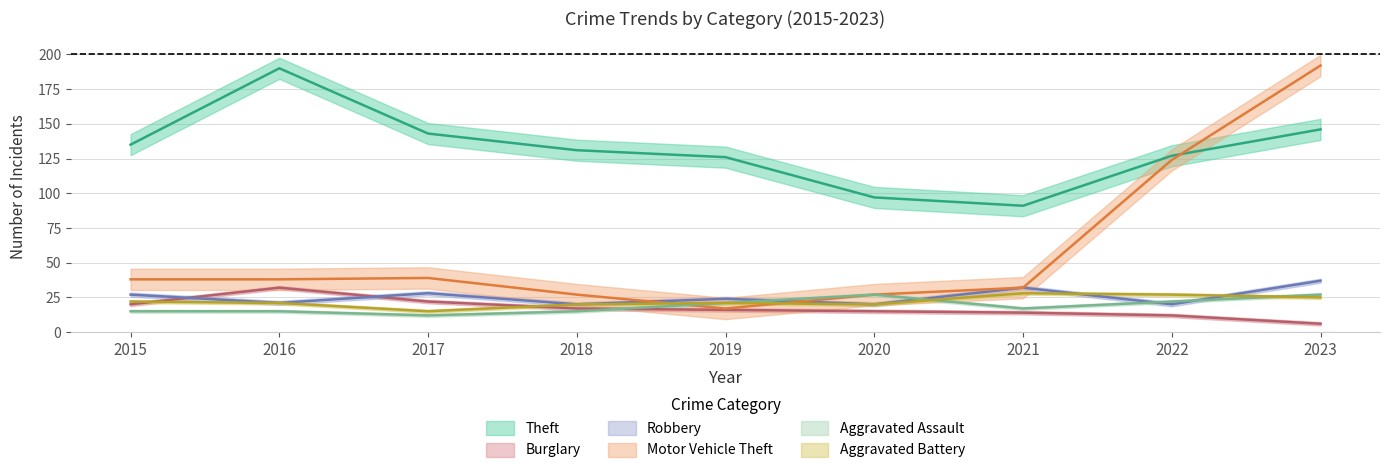

At which category is the sum across all series the highest?

2023